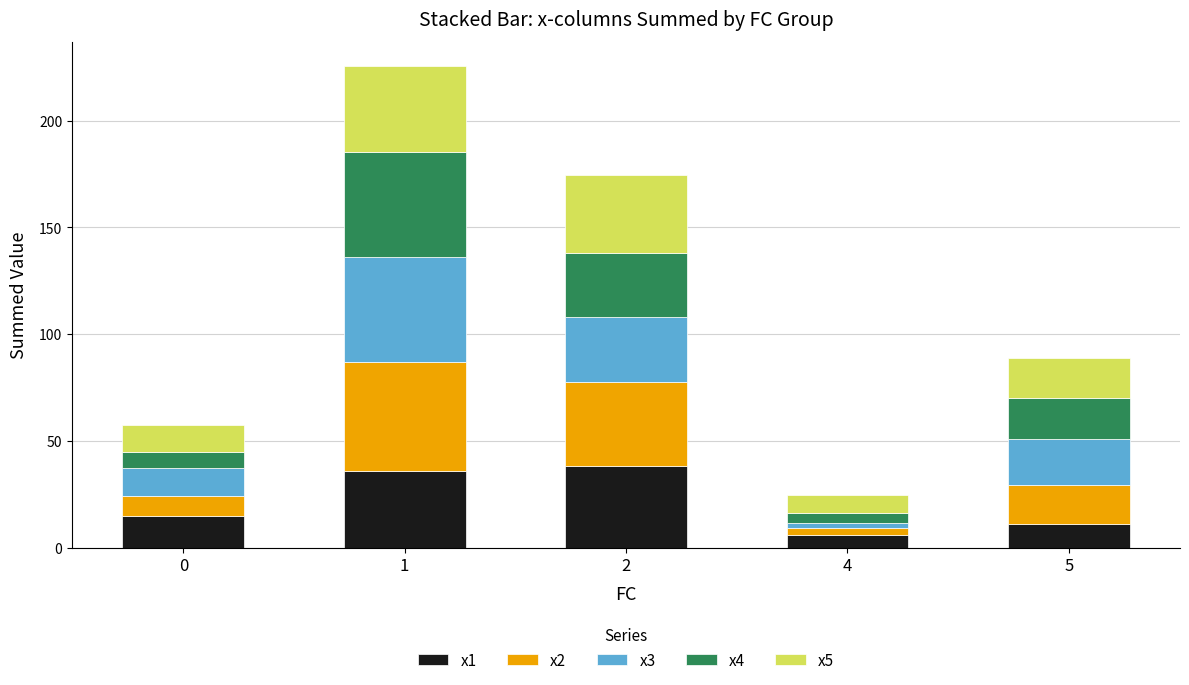

What is the highest value of the x1 series?

38.3